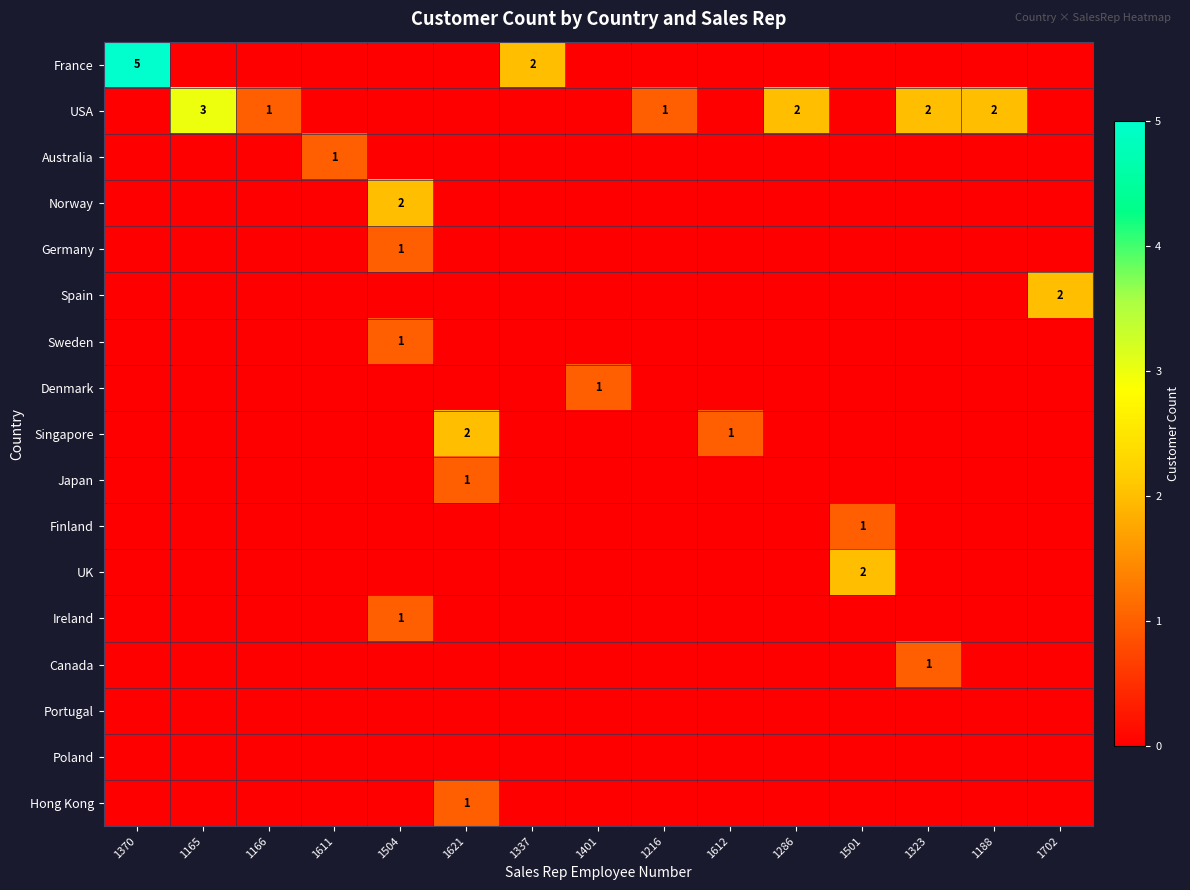

At 1323, list the series in order from largest to smallest.

USA, Canada, France, Australia, Norway, Germany, Spain, Sweden, Denmark, Singapore, Japan, Finland, UK, Ireland, Portugal, Poland, Hong Kong